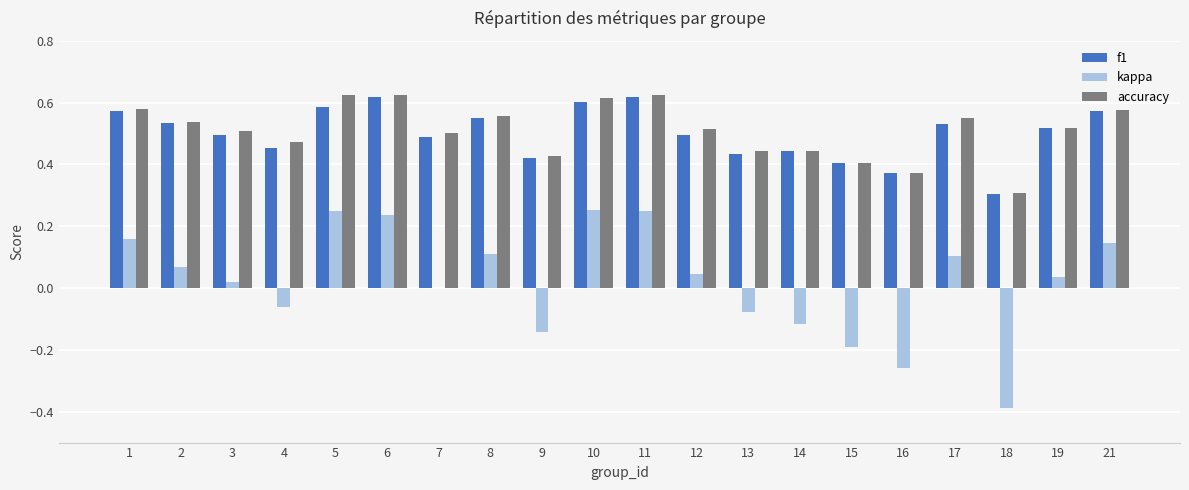

True or false: kappa has a value of 0.1 at 21.

True